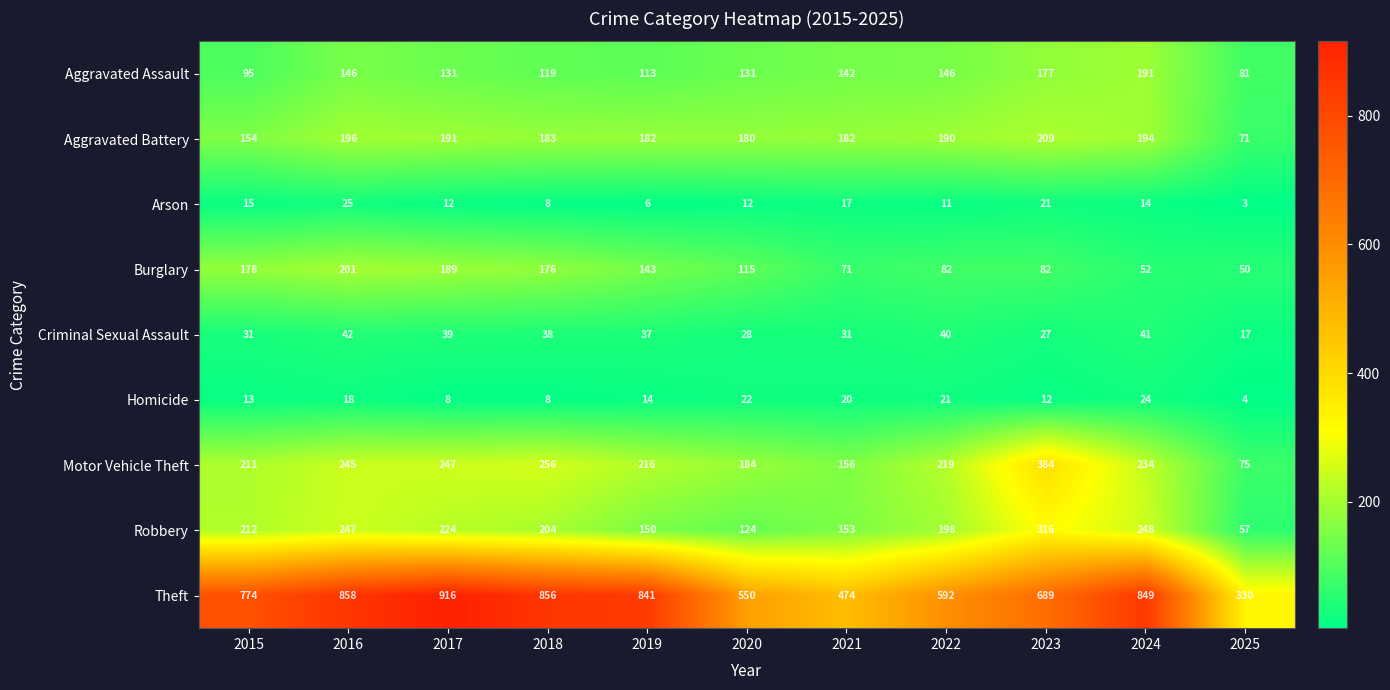

Which series has the largest range (max minus min)?

Theft